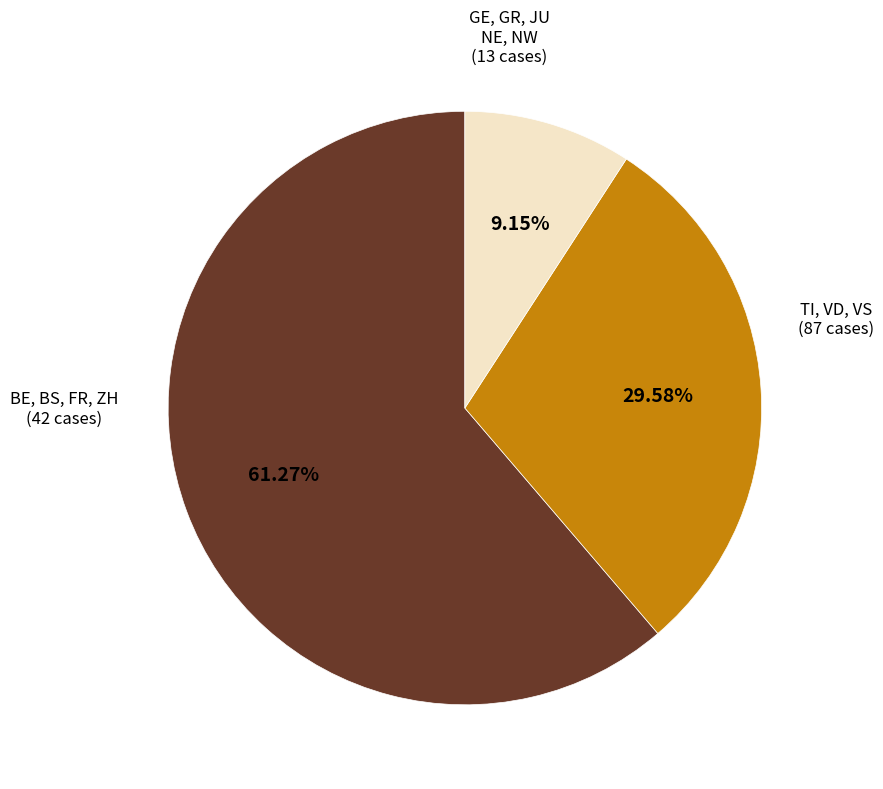

Is there any slice that represents more than half of the pie?

Yes